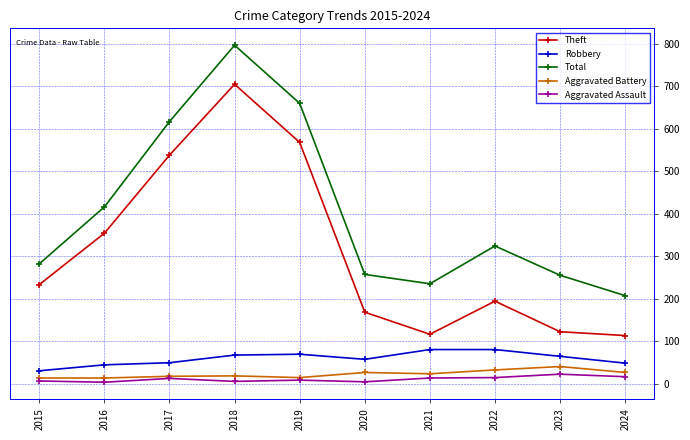

What is the difference between the maximum and minimum values in the Theft series?

592